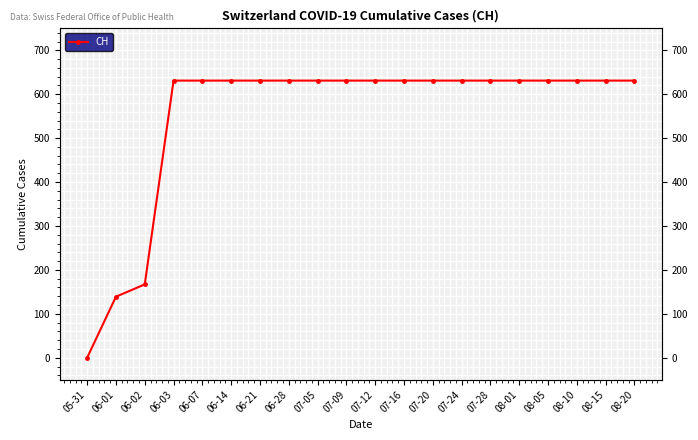

What is the label of the 11th point from the left?

07-12